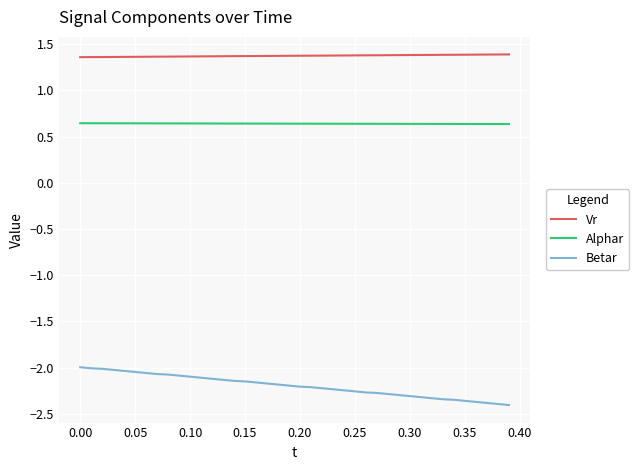

Which series has the largest total across all categories?

Vr